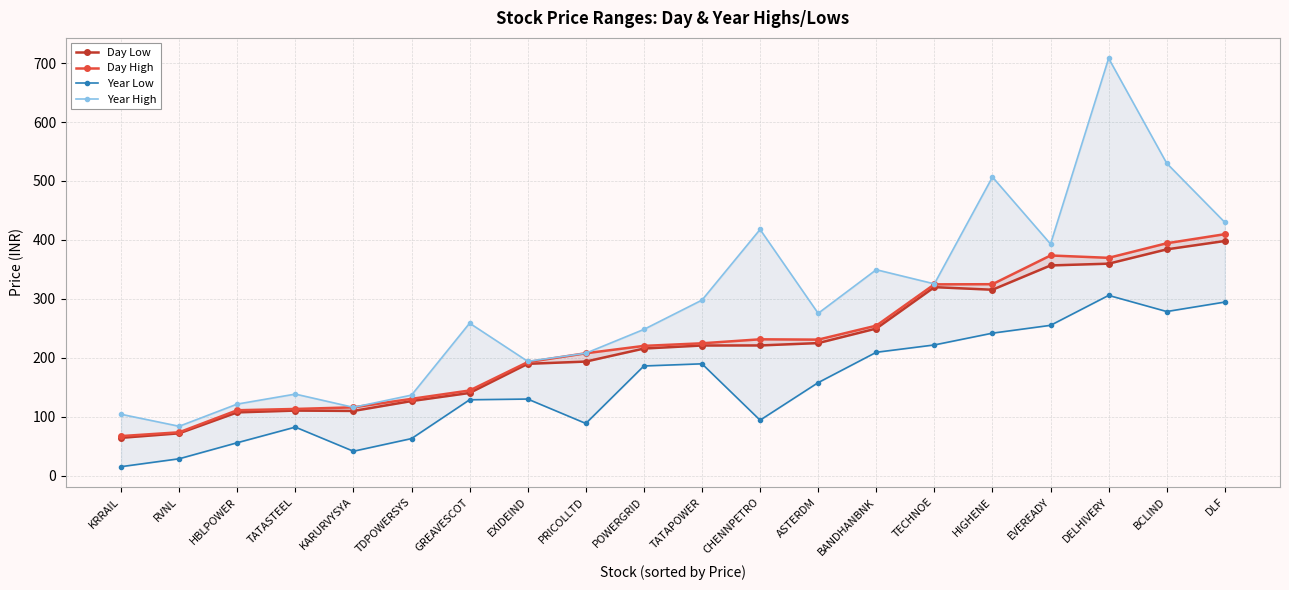

At which category is the sum across all series the highest?

DELHIVERY